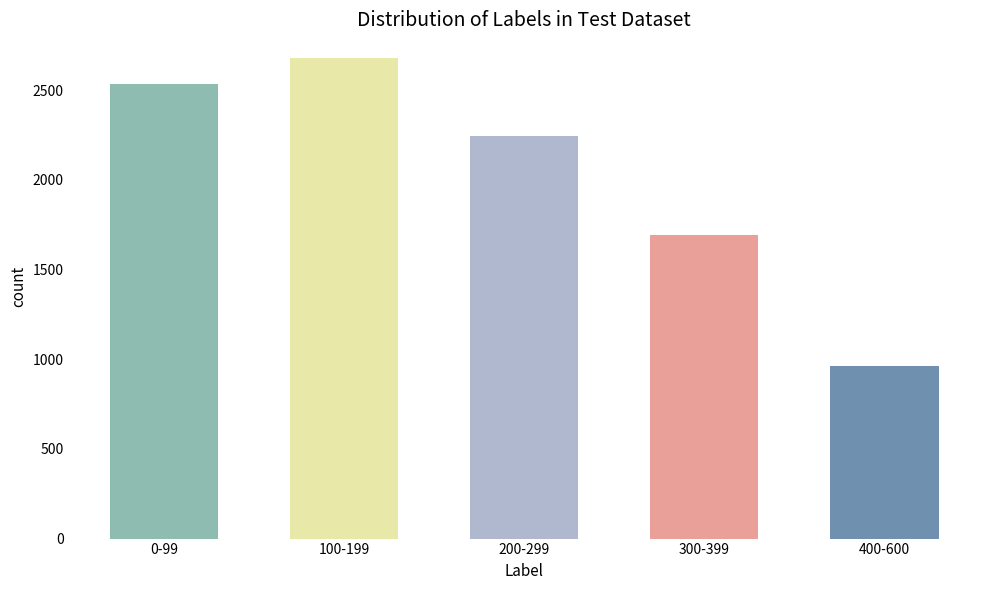

What is the average value?

2023